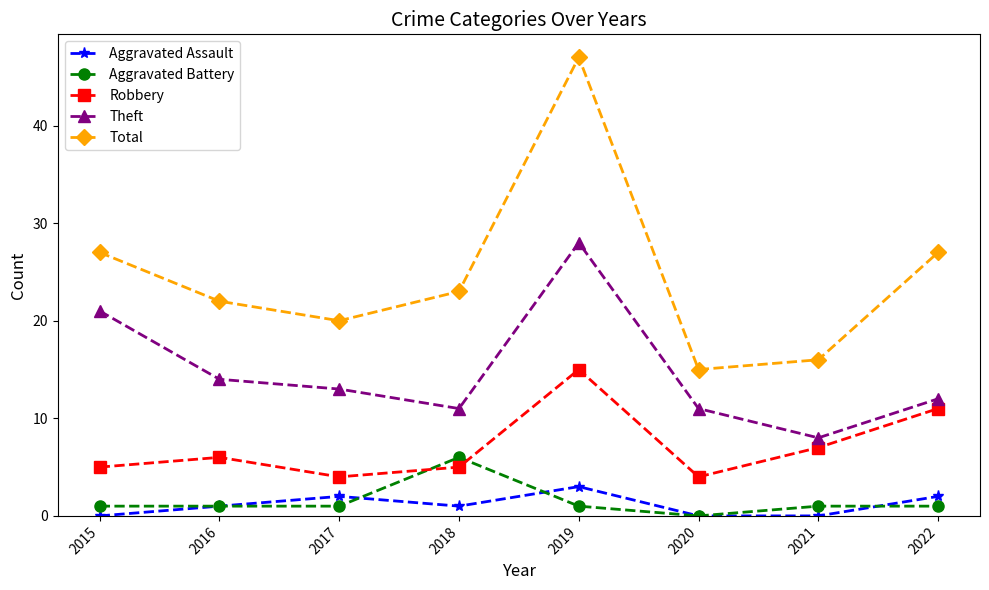

How many times do Aggravated Battery and Robbery cross each other?

2